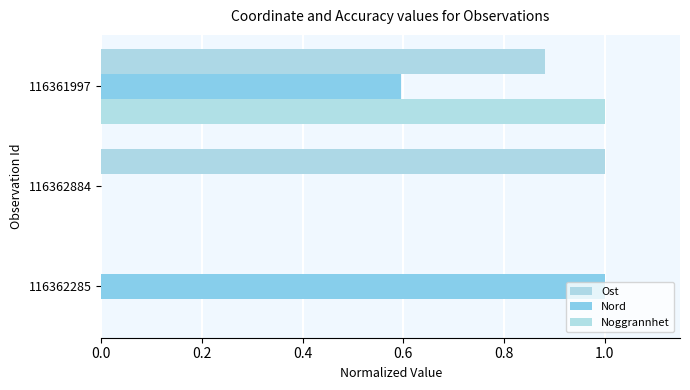

How many distinct data groups are displayed?

3